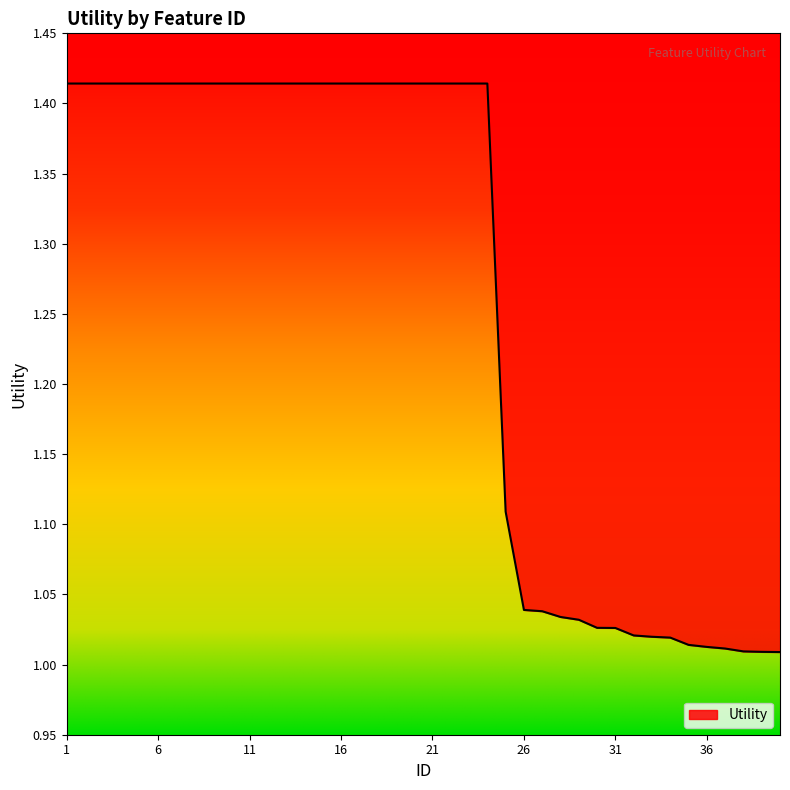

Which label corresponds to the smallest value in the chart?

40